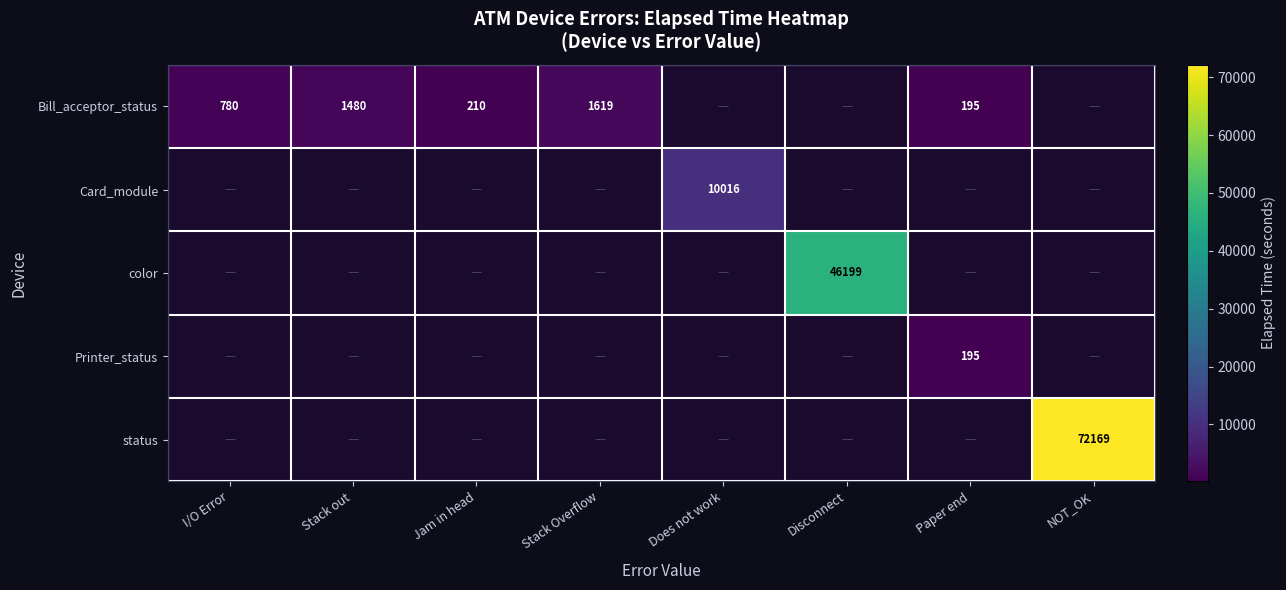

Which category has the lowest value across all series?

Paper end